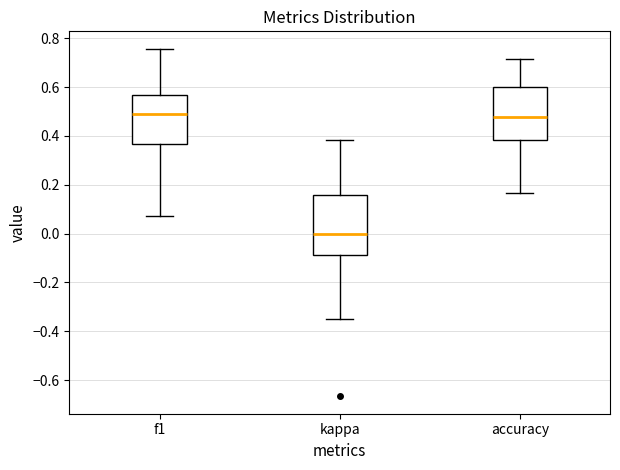

Which box has the lowest median line?

kappa